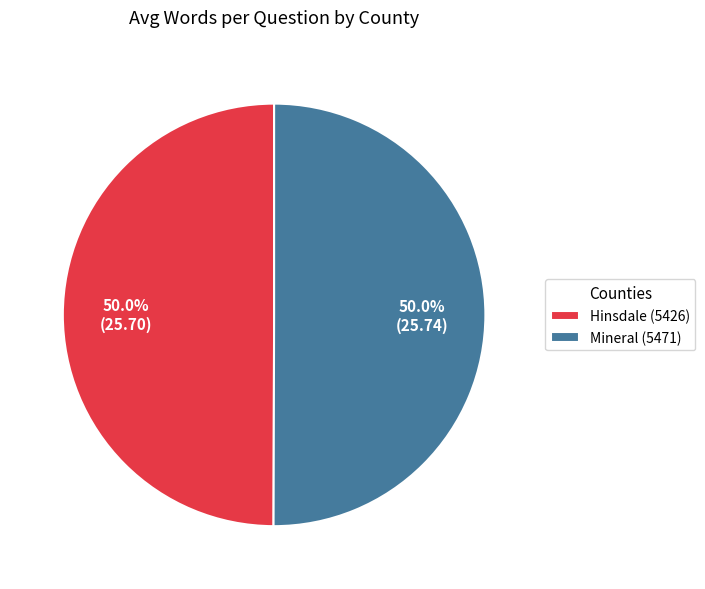

What is the ratio of the value at Mineral (5471) to the value at Hinsdale (5426)?

1.0